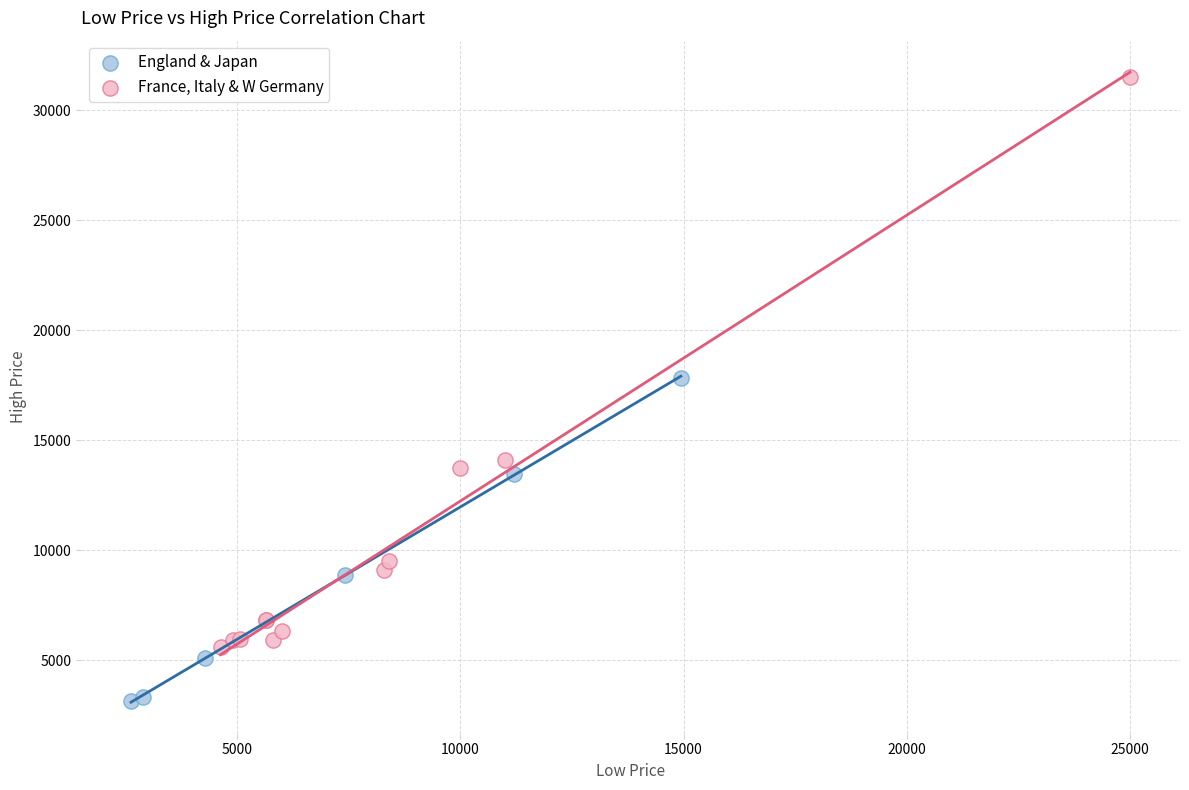

Which series reaches the maximum Y coordinate?

France, Italy & W Germany